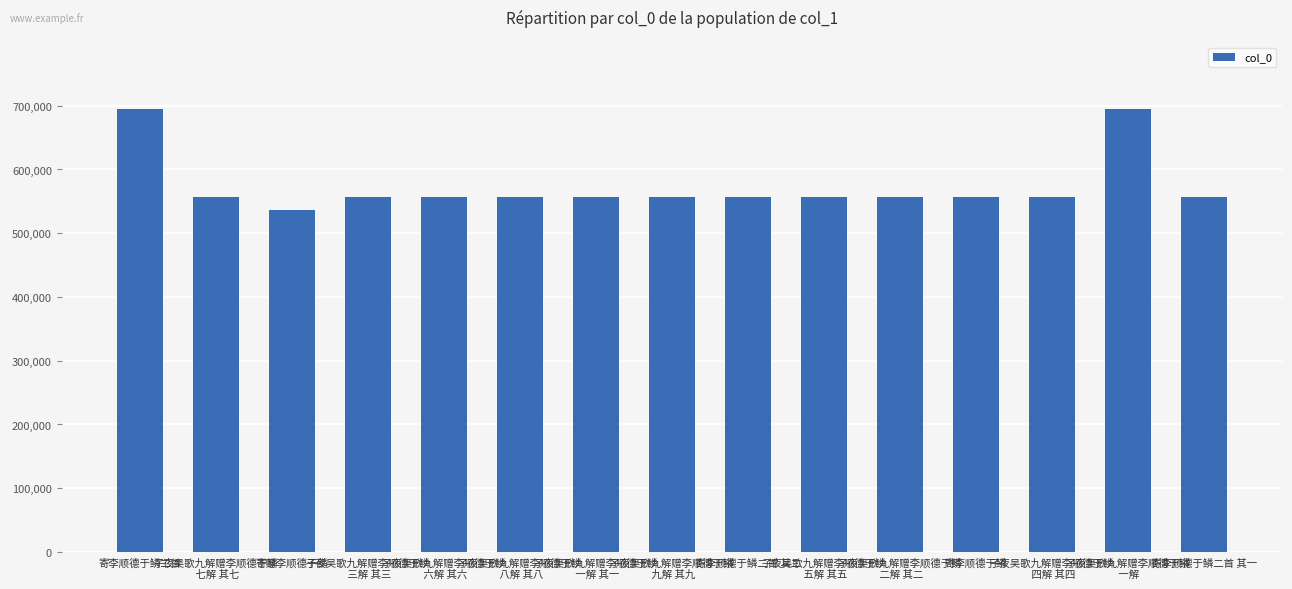

What is the value of the 9th bar from the left?

556722